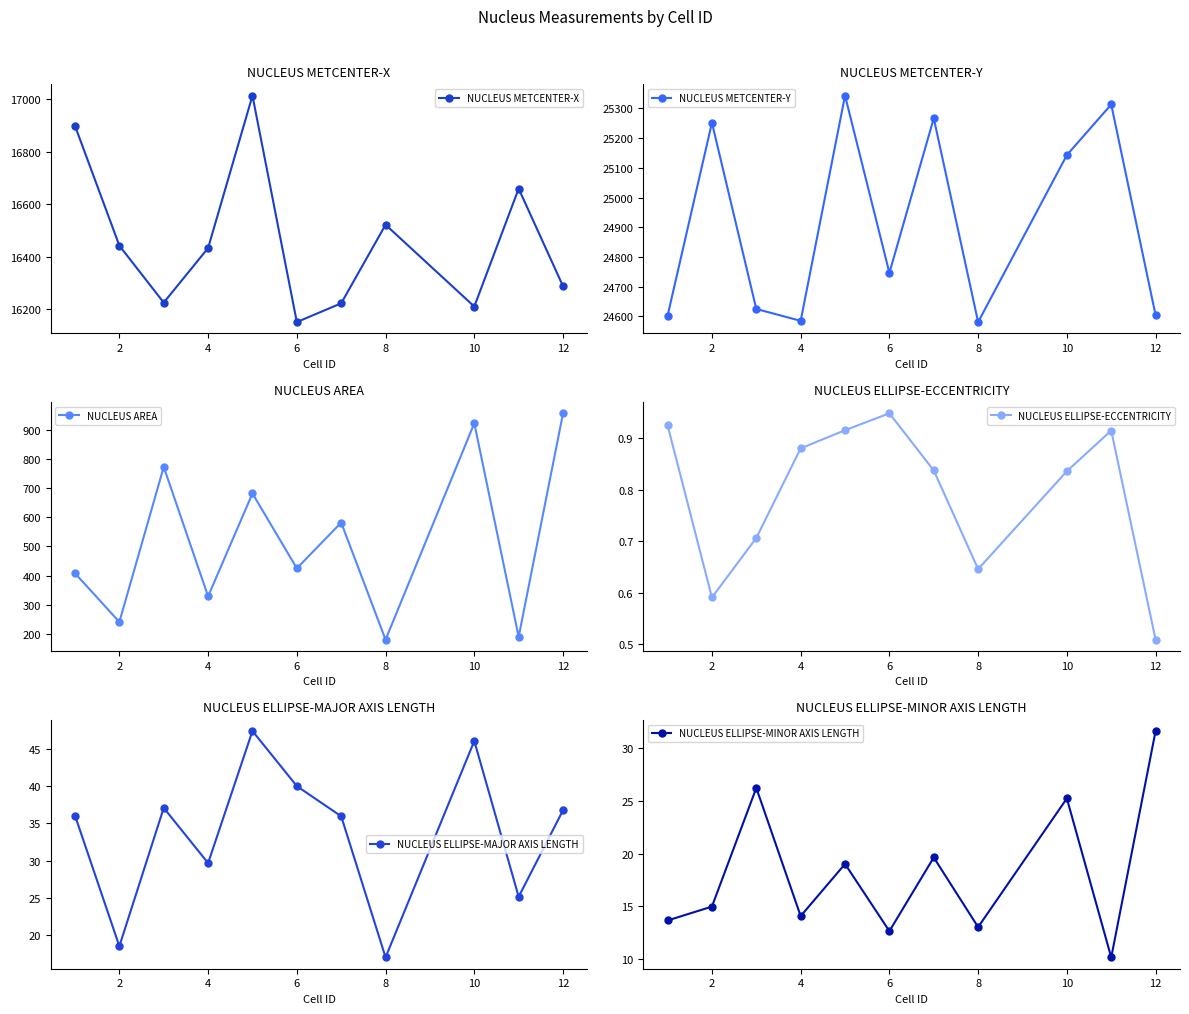

True or false: NUCLEUS ELLIPSE-ECCENTRICITY and NUCLEUS ELLIPSE-MINOR AXIS LENGTH intersect in this chart.

False